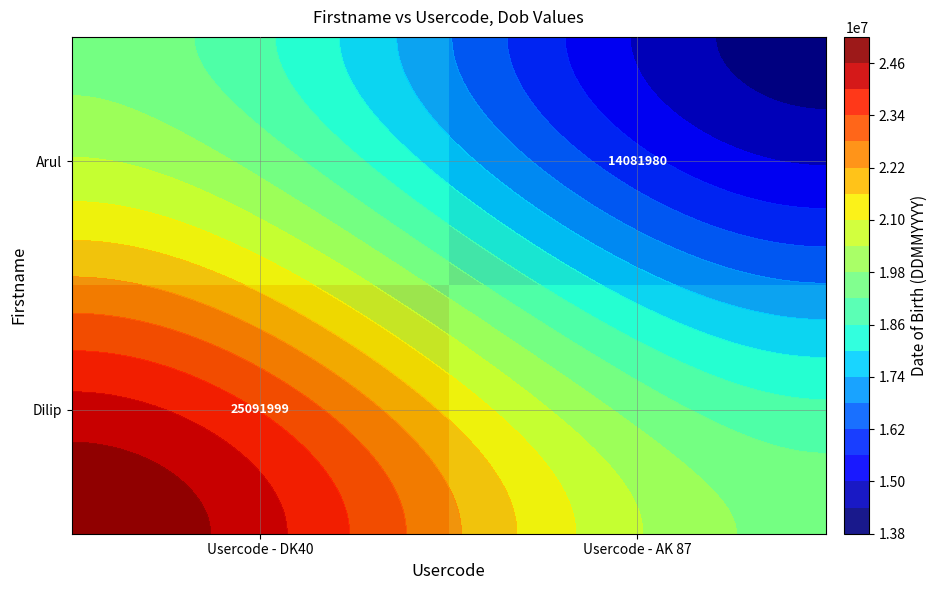

What is the difference between the maximum and minimum values in the Dilip series?

5505009.5